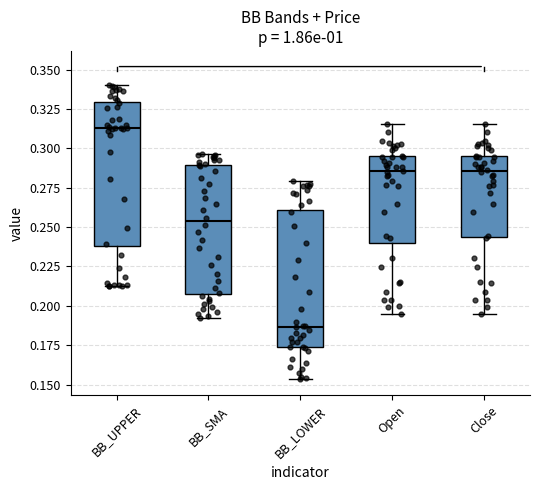

Which box has the highest median line?

BB_UPPER